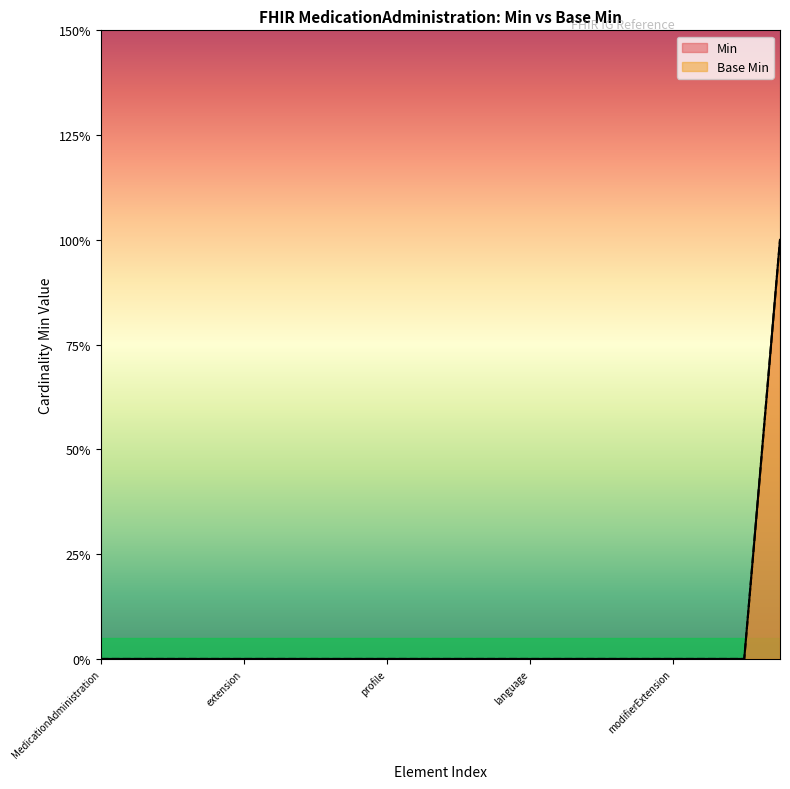

Which series has the largest total across all categories?

Min